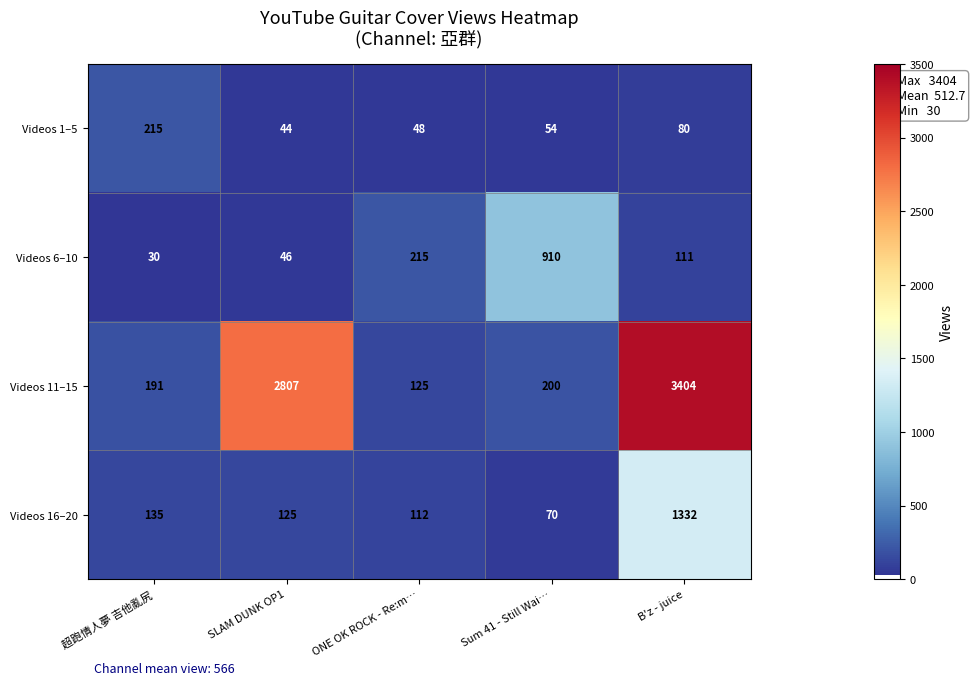

Where is Videos 1–5 nearest to the value 129?

B'z - juice